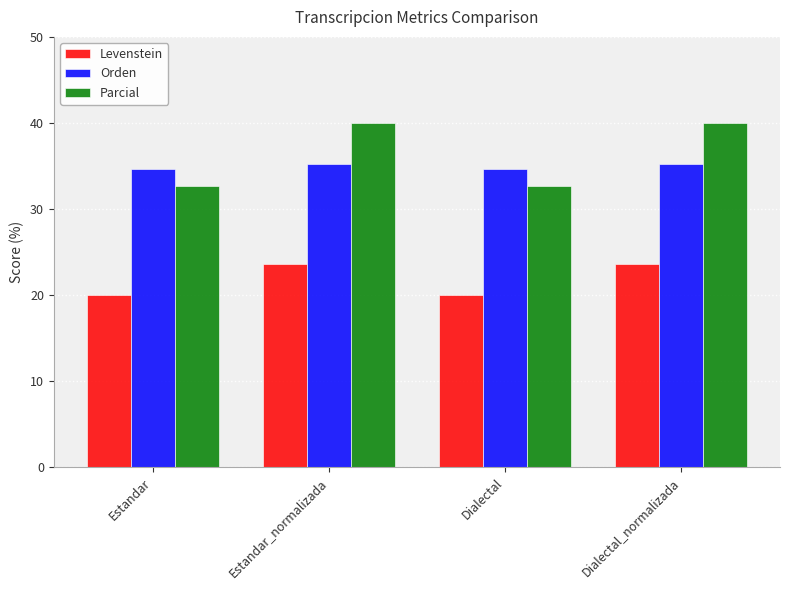

Does the chart contain any negative values?

No